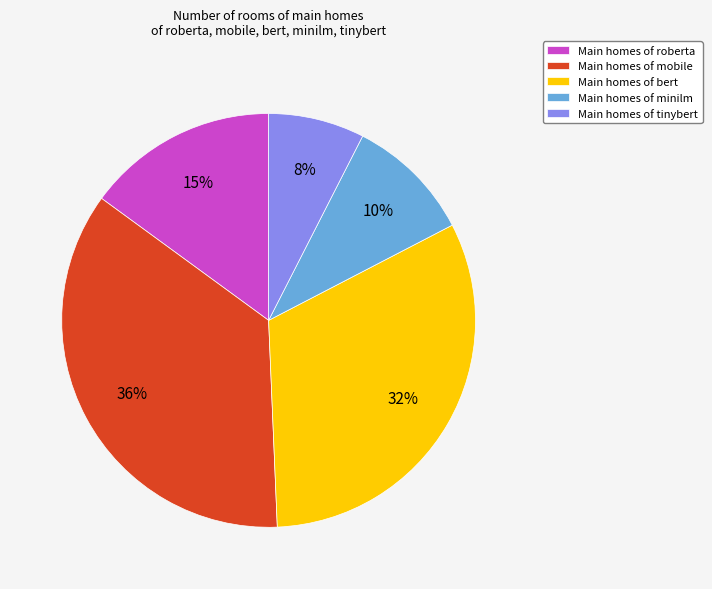

Between Main homes of bert and Main homes of minilm, which is larger?

Main homes of bert